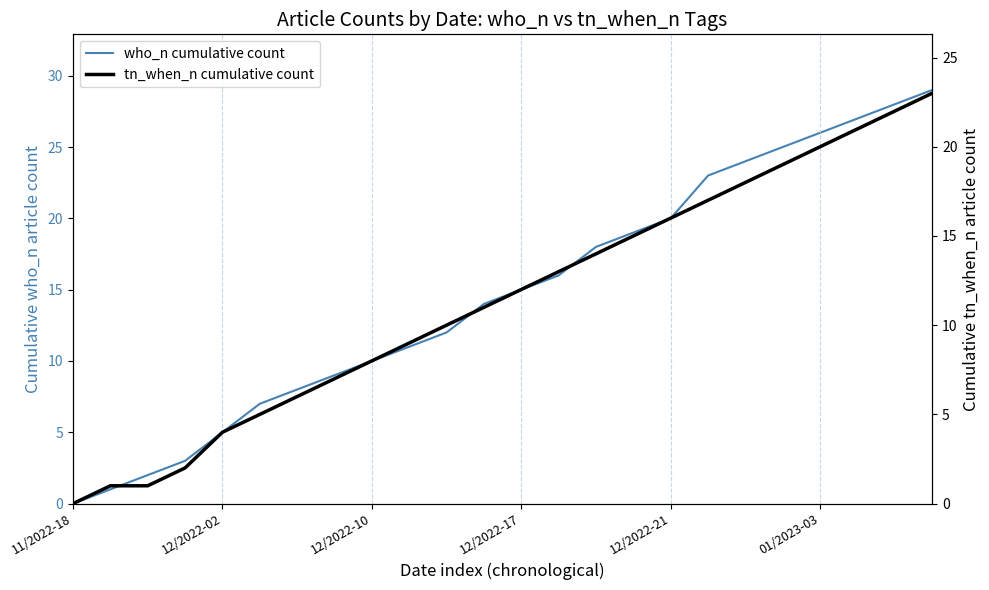

What is the difference between the second highest and second lowest values in the who_n cumulative count series?

27